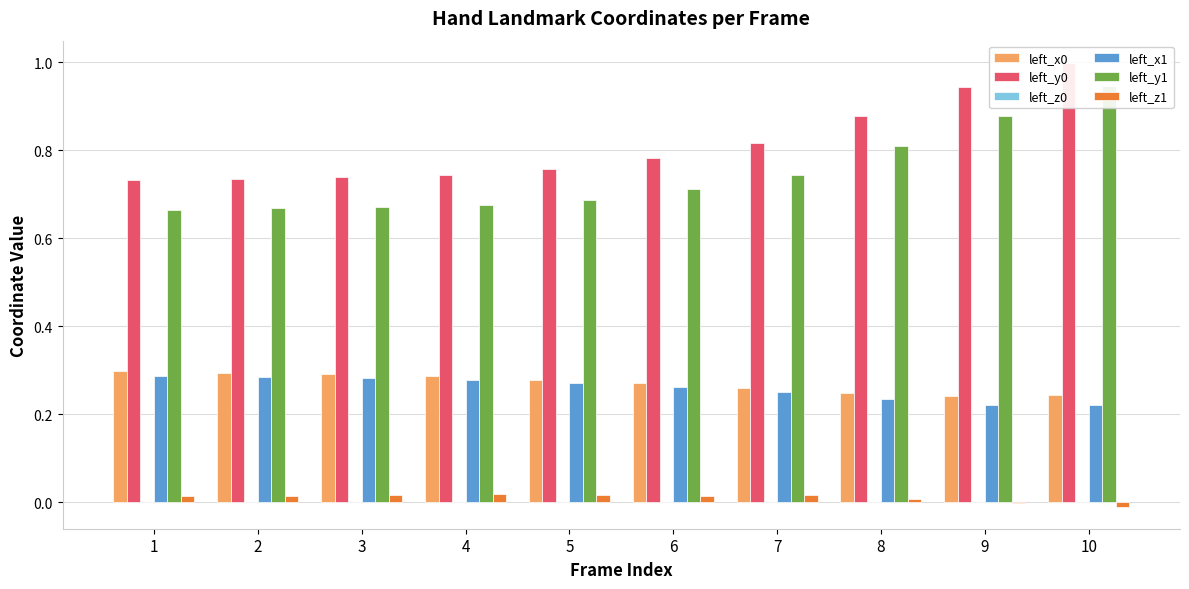

Is it true that left_z0 equals -0.0 at 9?

False